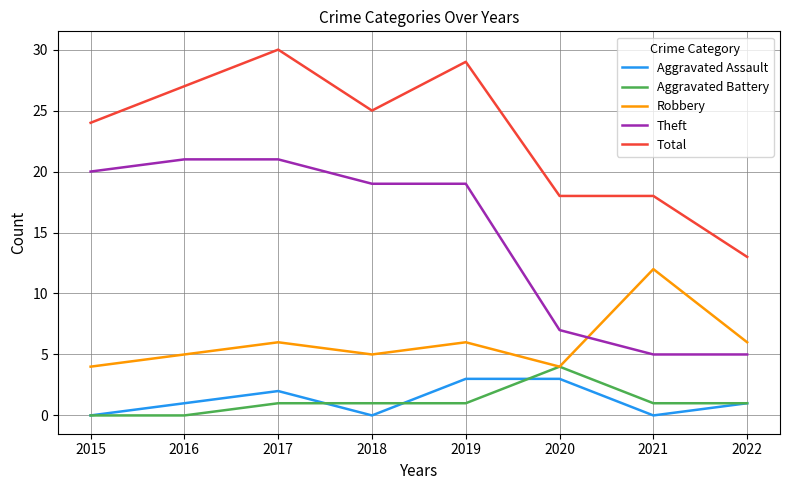

Count the number of data series in this chart.

5